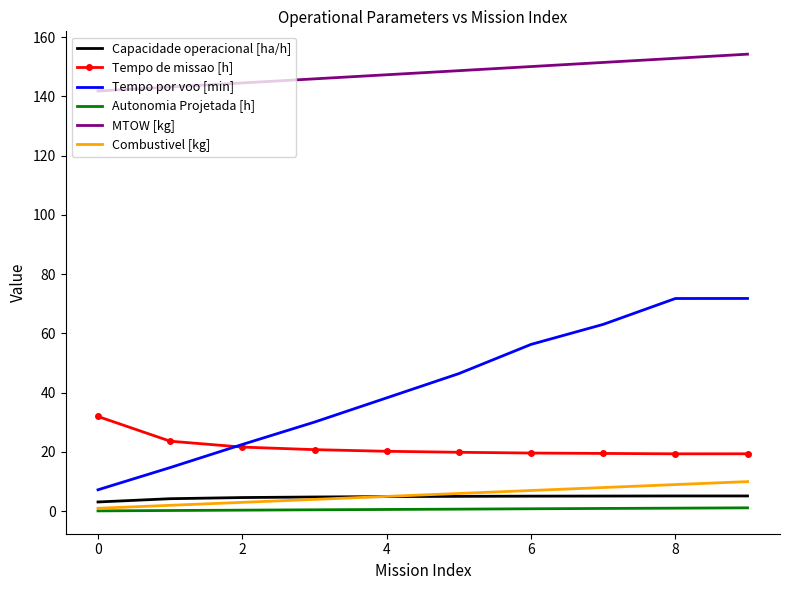

What is the difference between the second highest and minimum values in the Combustivel [kg] series?

8.0